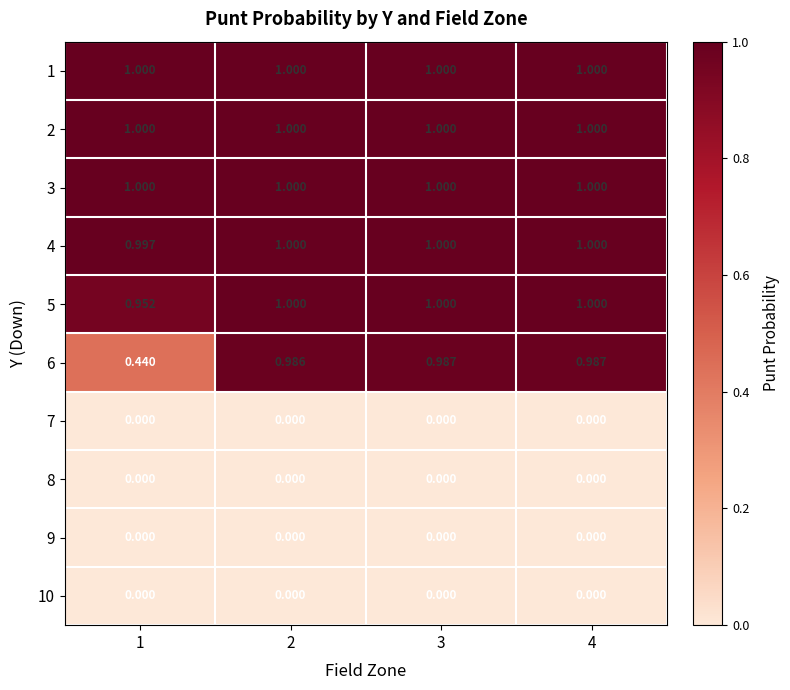

Is the value of 4 at 1 greater than the value of 8 at 4?

Yes